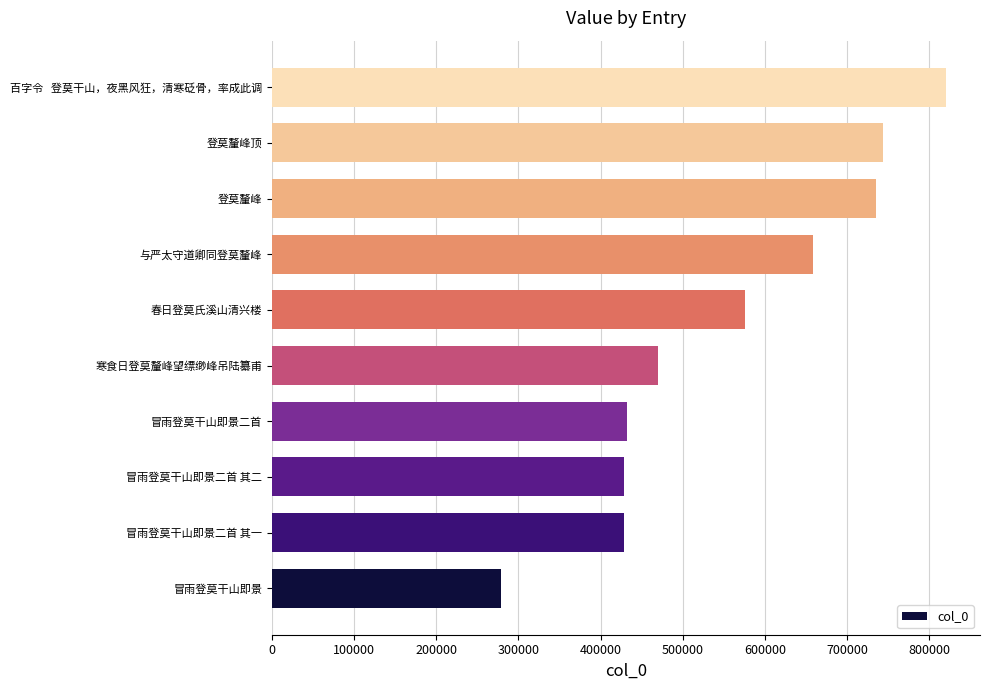

Where is the data nearest to the value 549737?

春日登莫氏溪山清兴楼